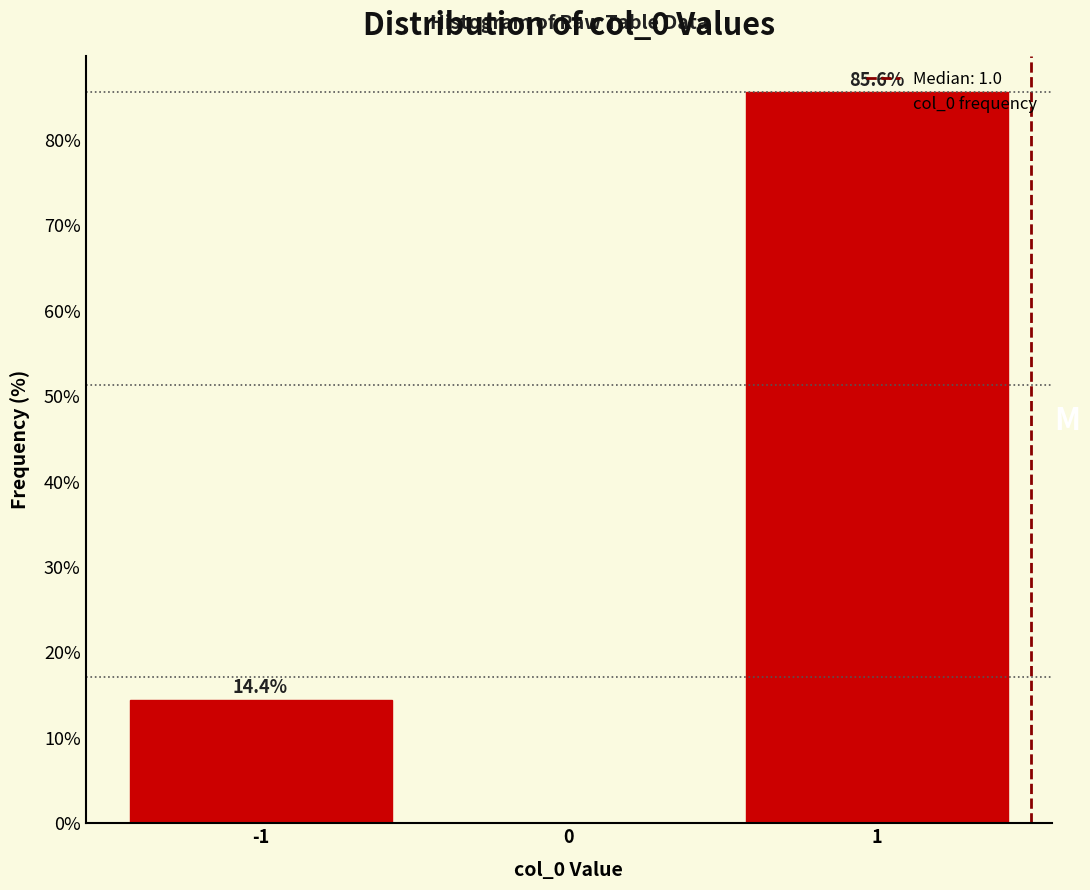

What is the ratio of the value at 1 to the value at -1?

5.9